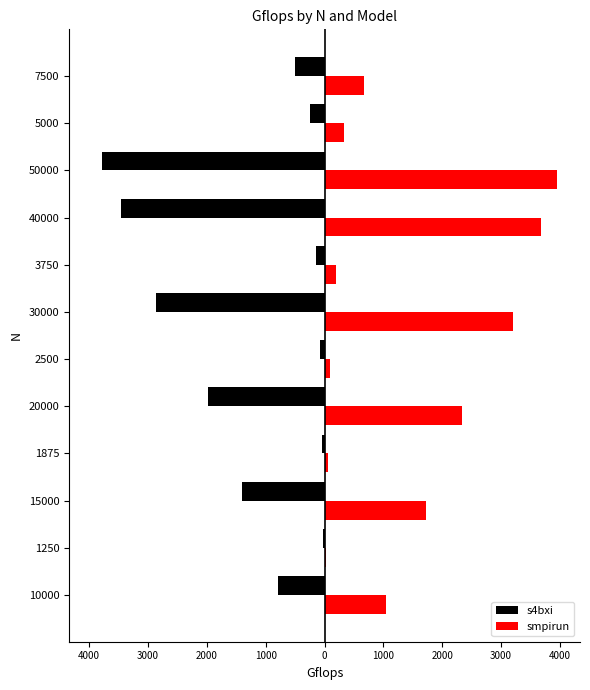

What are all the series names shown in the legend?

s4bxi, smpirun